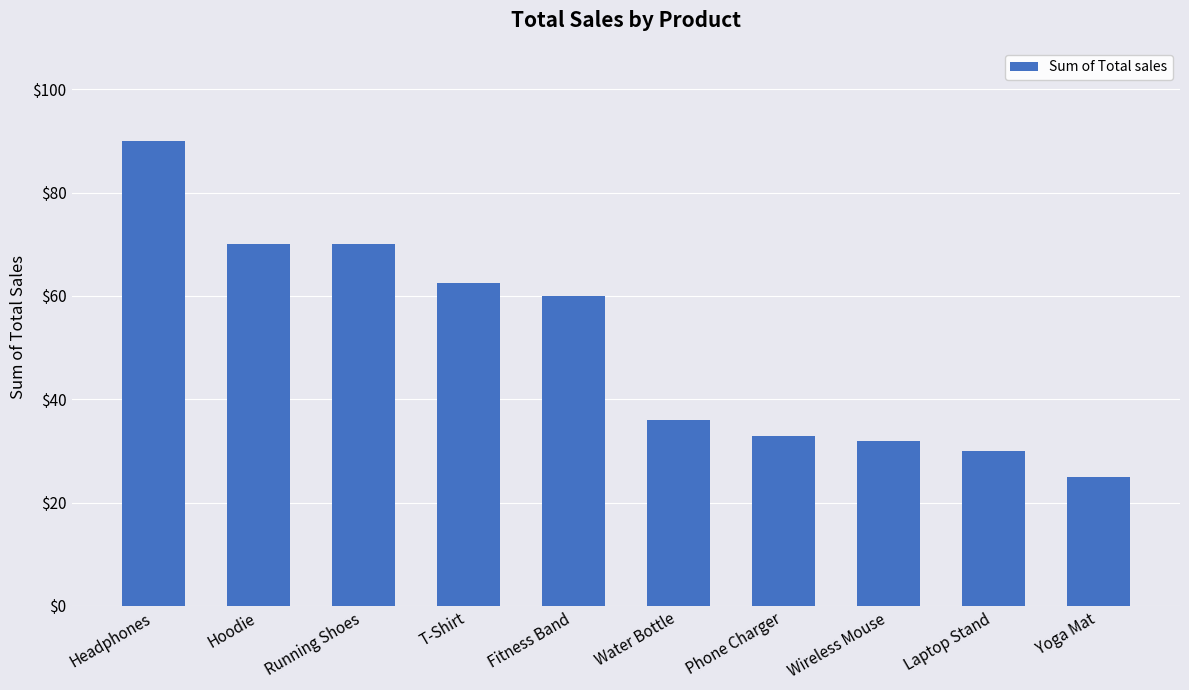

What value does the data have at Hoodie?

70.0